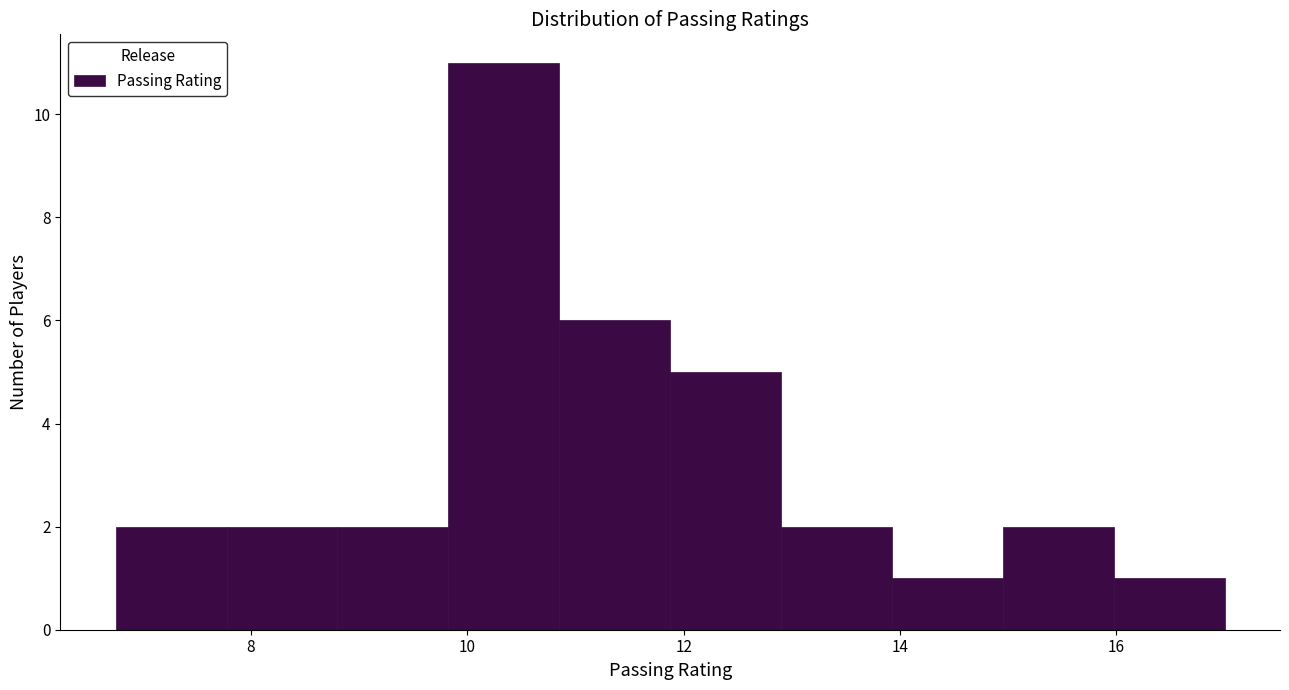

Reading left to right, list every bar in this chart as the range it spans on the x-axis followed by its height. Neither the bar edges nor the heights are printed on the chart, so give them approximately, as read against the axes.

6.8 to 7.8: 2
7.8 to 8.8: 2
8.8 to 9.8: 2
9.8 to 10.8: 11
10.8 to 11.8: 6
11.8 to 13.0: 5
13.0 to 14.0: 2
14.0 to 15.0: 1
15.0 to 16.0: 2
16.0 to 17.0: 1